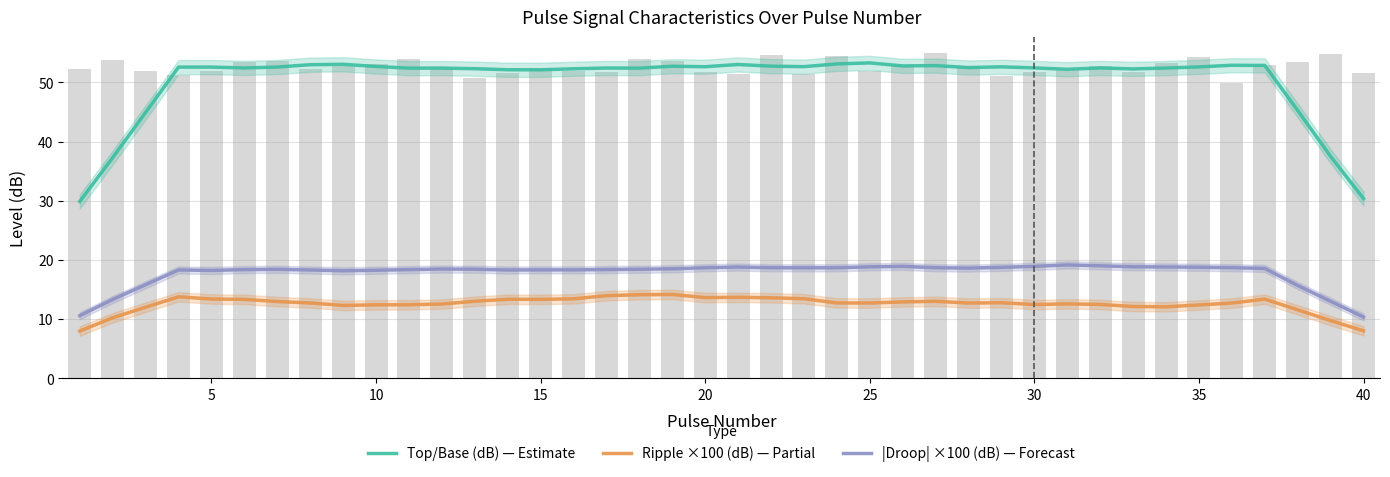

The value of Top/Base (dB) — Estimate at 15 is 90.6. True or false?

False